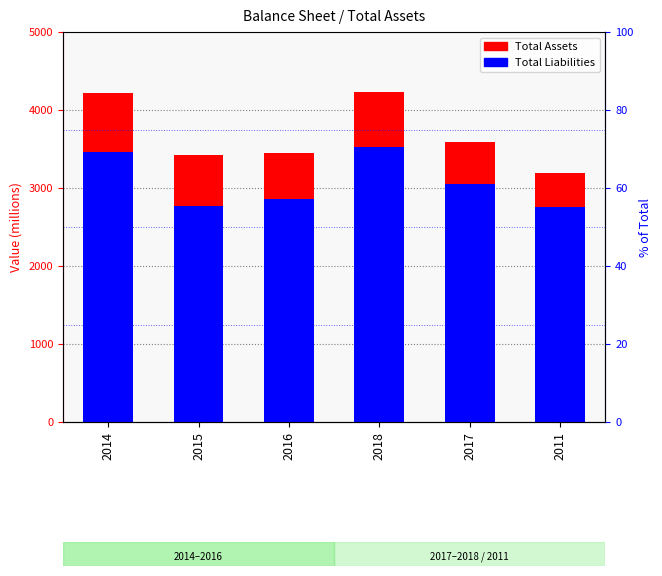

Reading left to right, extract all data points from this chart.

Total Assets: 2014=4218	2015=3424	2016=3447	2018=4226	2017=3596	2011=3198
Total Liabilities: 2014=3462	2015=2768	2016=2854	2018=3524	2017=3052	2011=2755